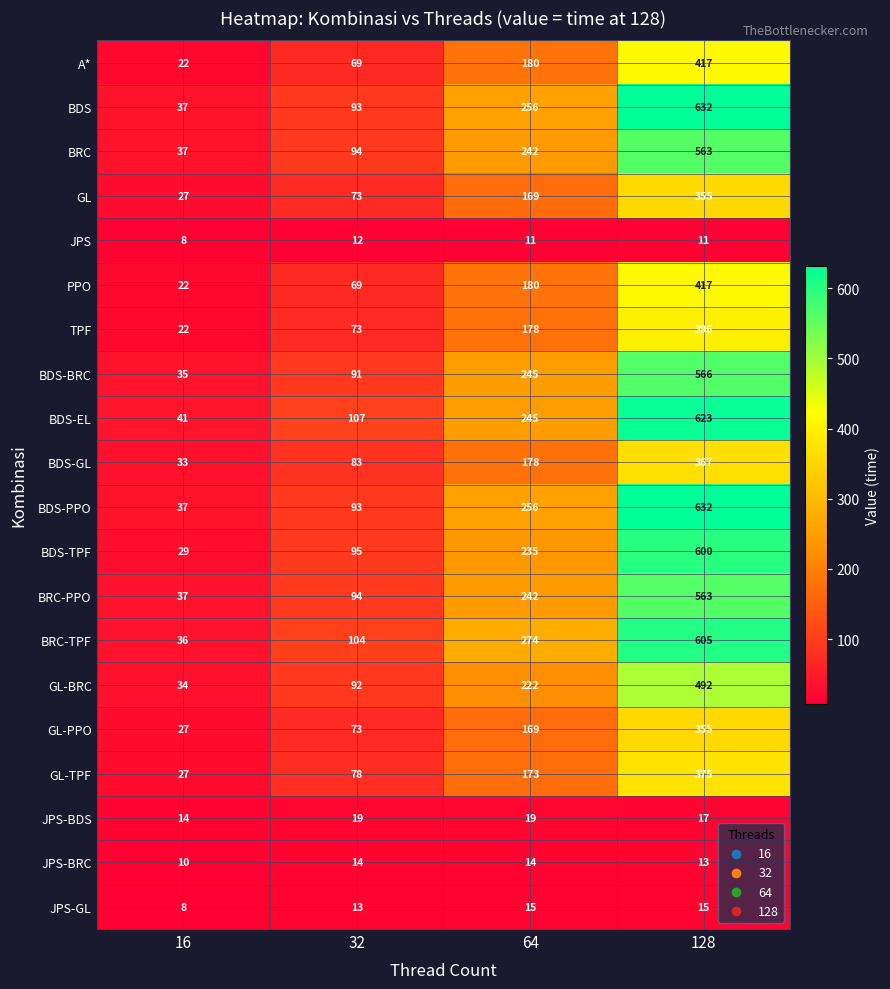

What is the spread (max minus min) of values at 32?

95